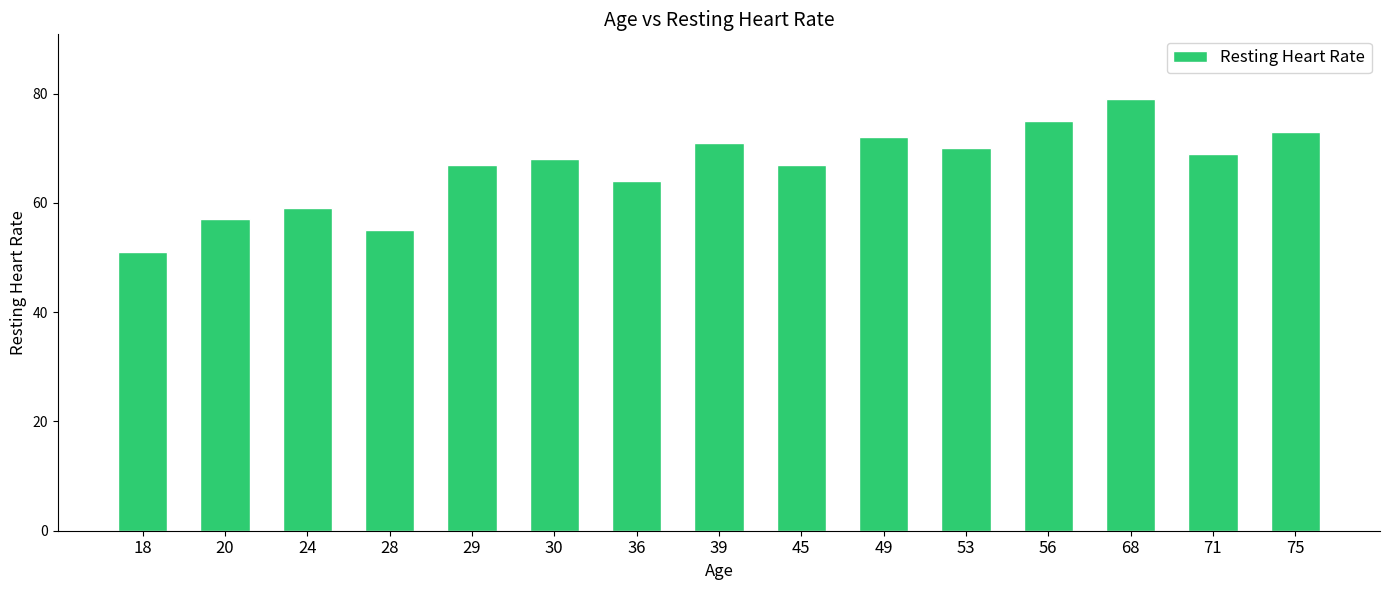

What is the average value?

66